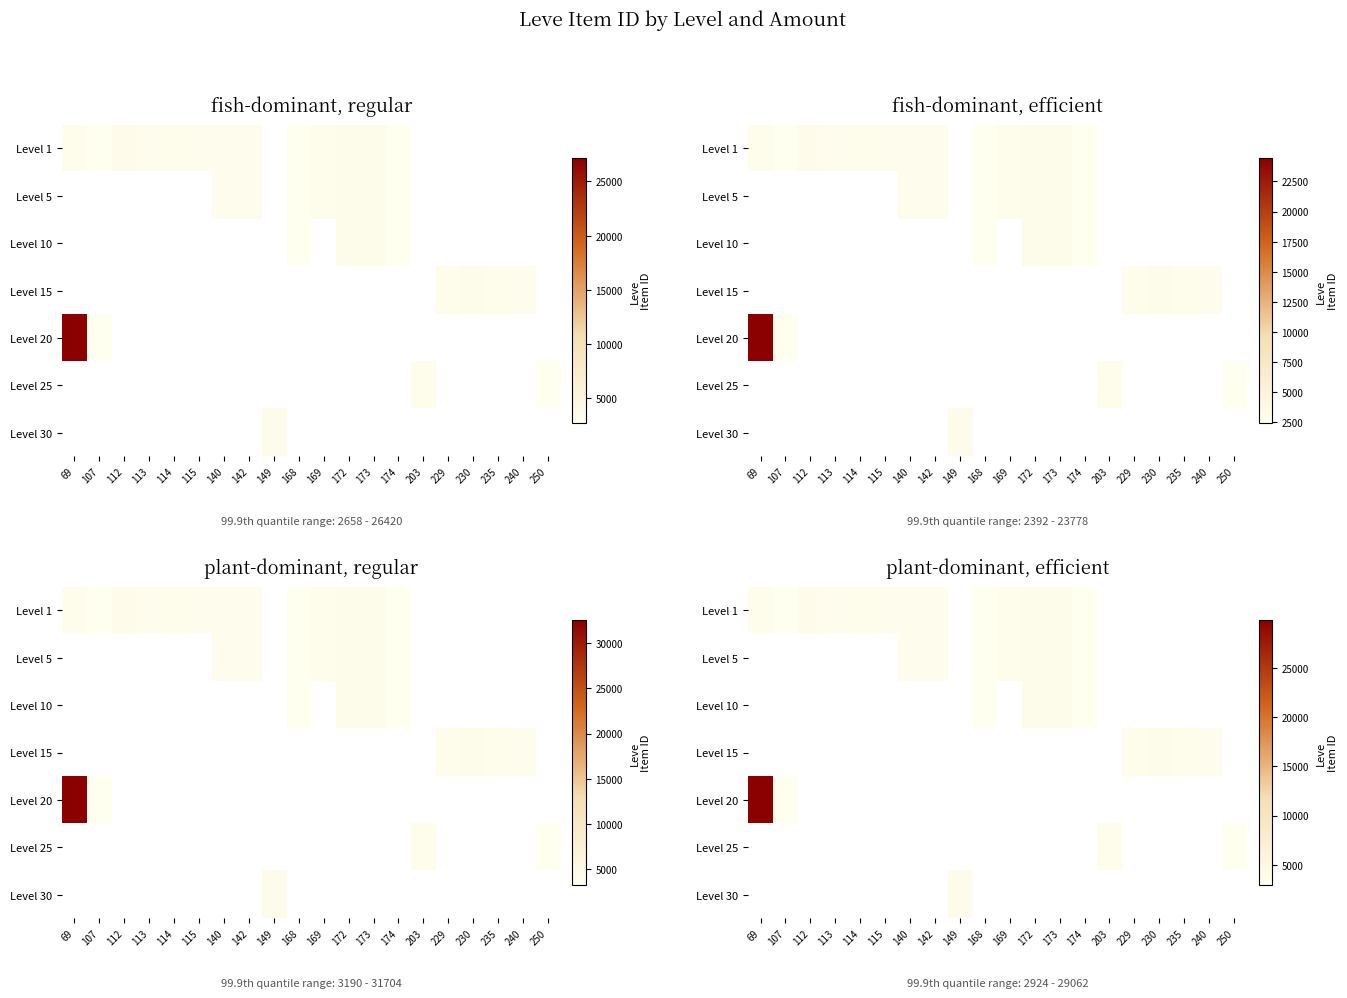

True or false: Level 1 has a value of 2654.4 at 172.

False